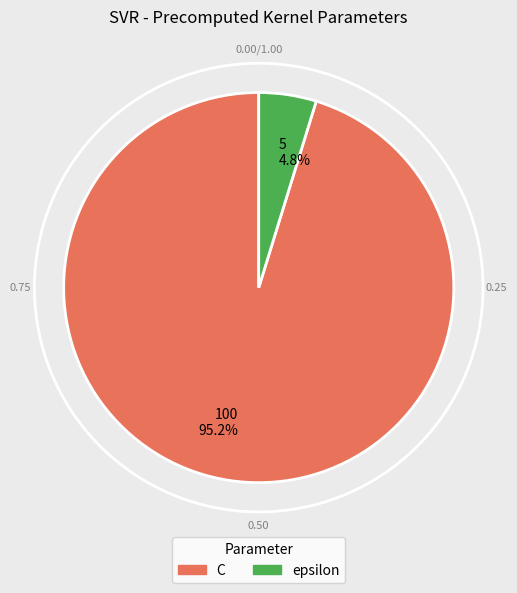

How many slices are in this pie chart?

2